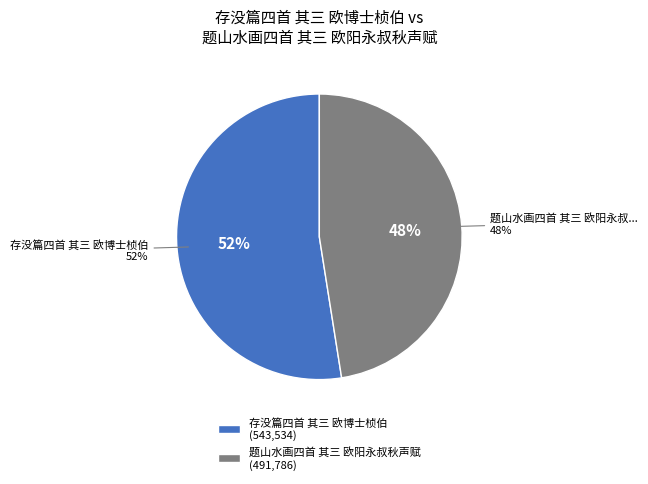

Is it true that 存没篇四首 其三 欧博士桢伯 is 52% of the pie?

True